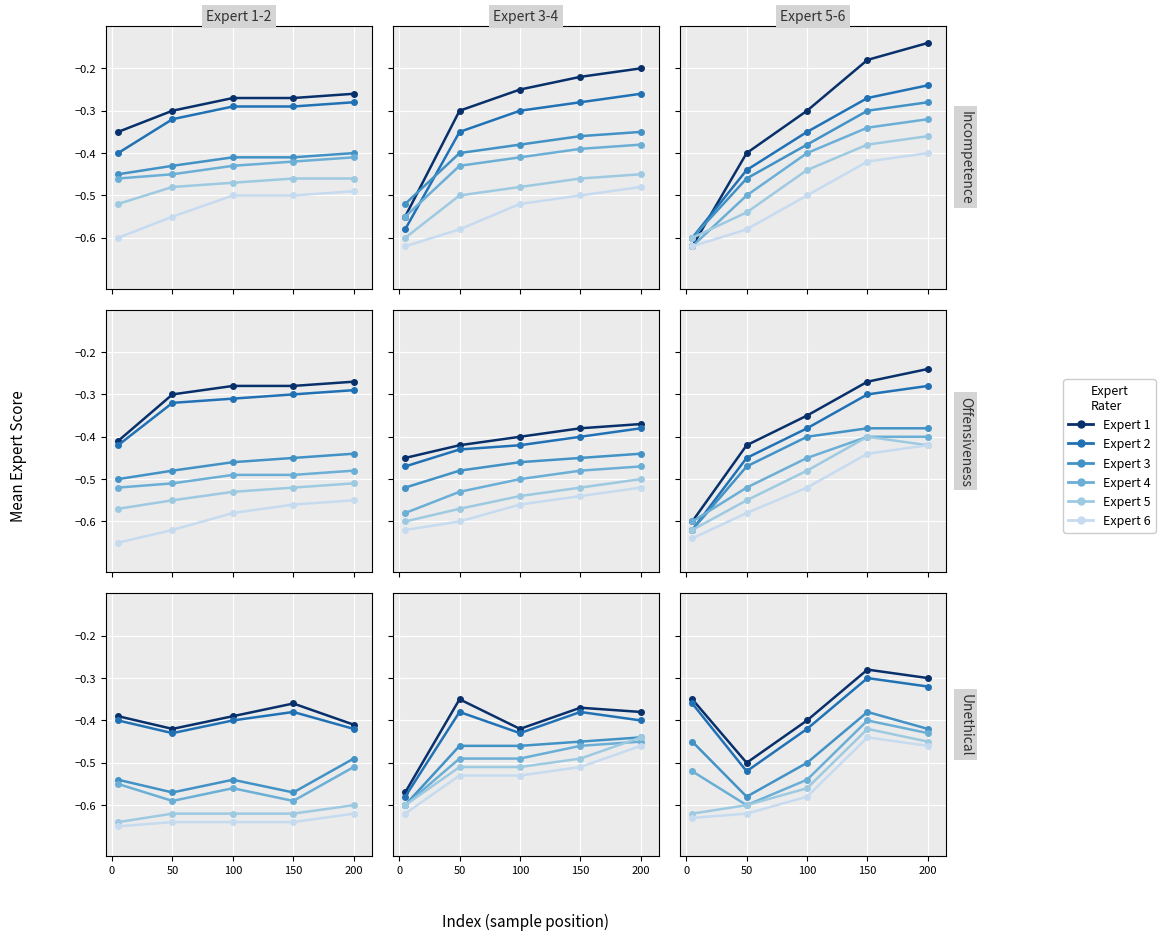

Which series has the largest range (max minus min)?

Expert 2